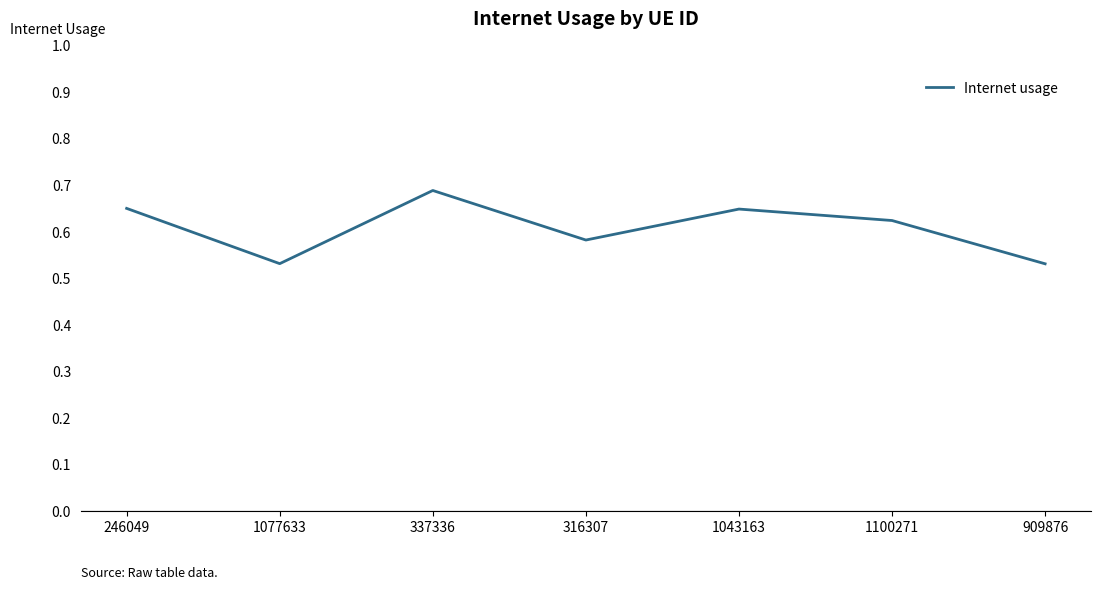

At which category does the chart reach its peak across all series?

337336